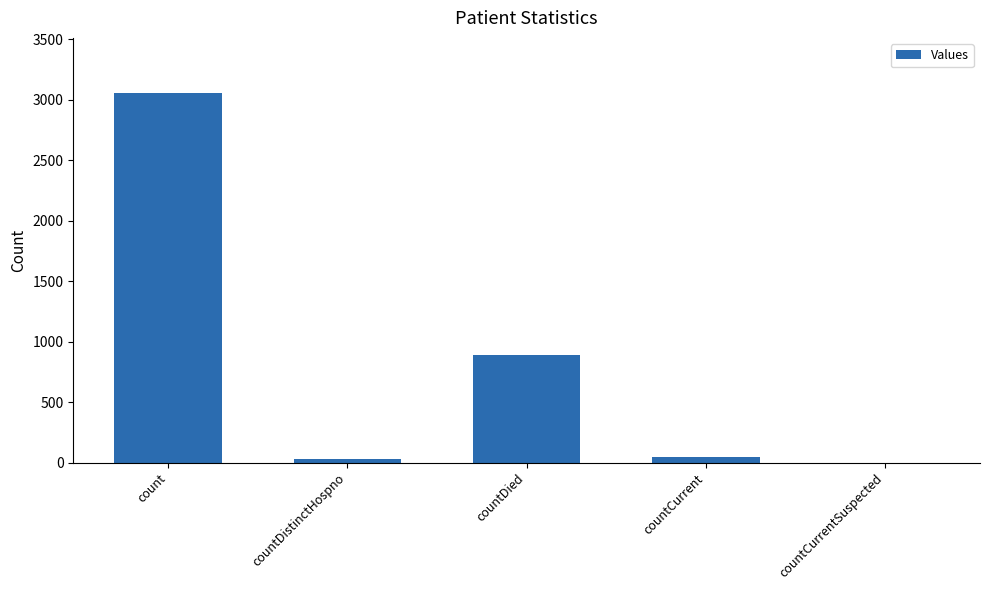

Which has a higher value, count or countCurrentSuspected?

count